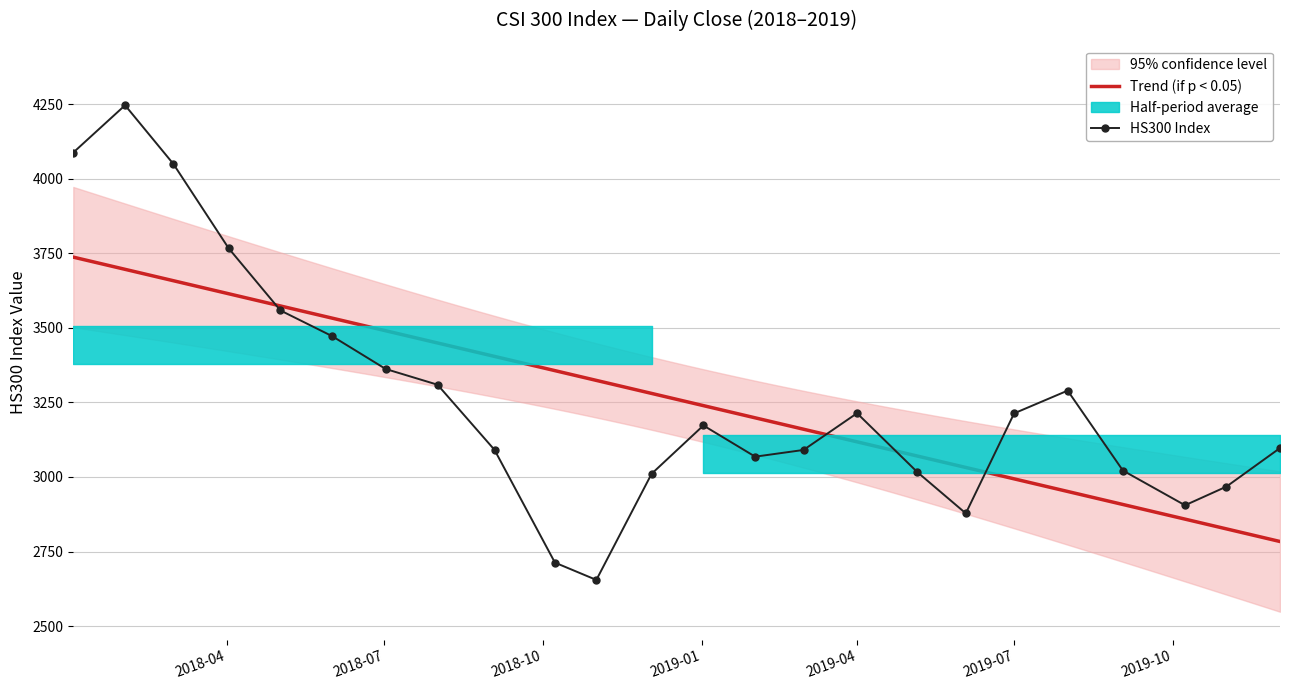

In HS300 Index, how many points are lower than both neighbors (excluding endpoints)?

4